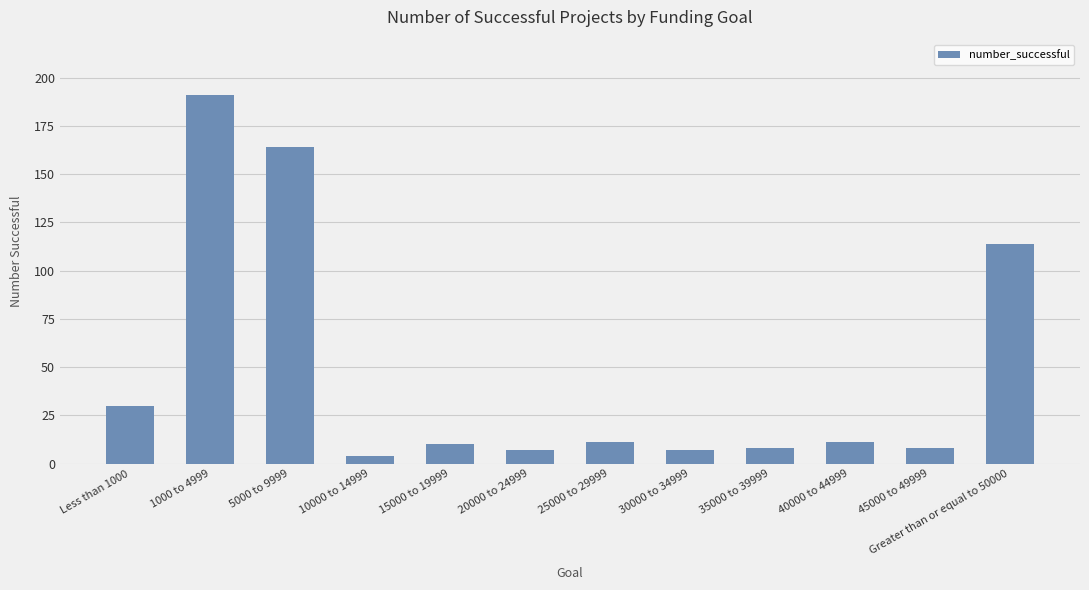

What is the label of the 6th bar from the right?

25000 to 29999